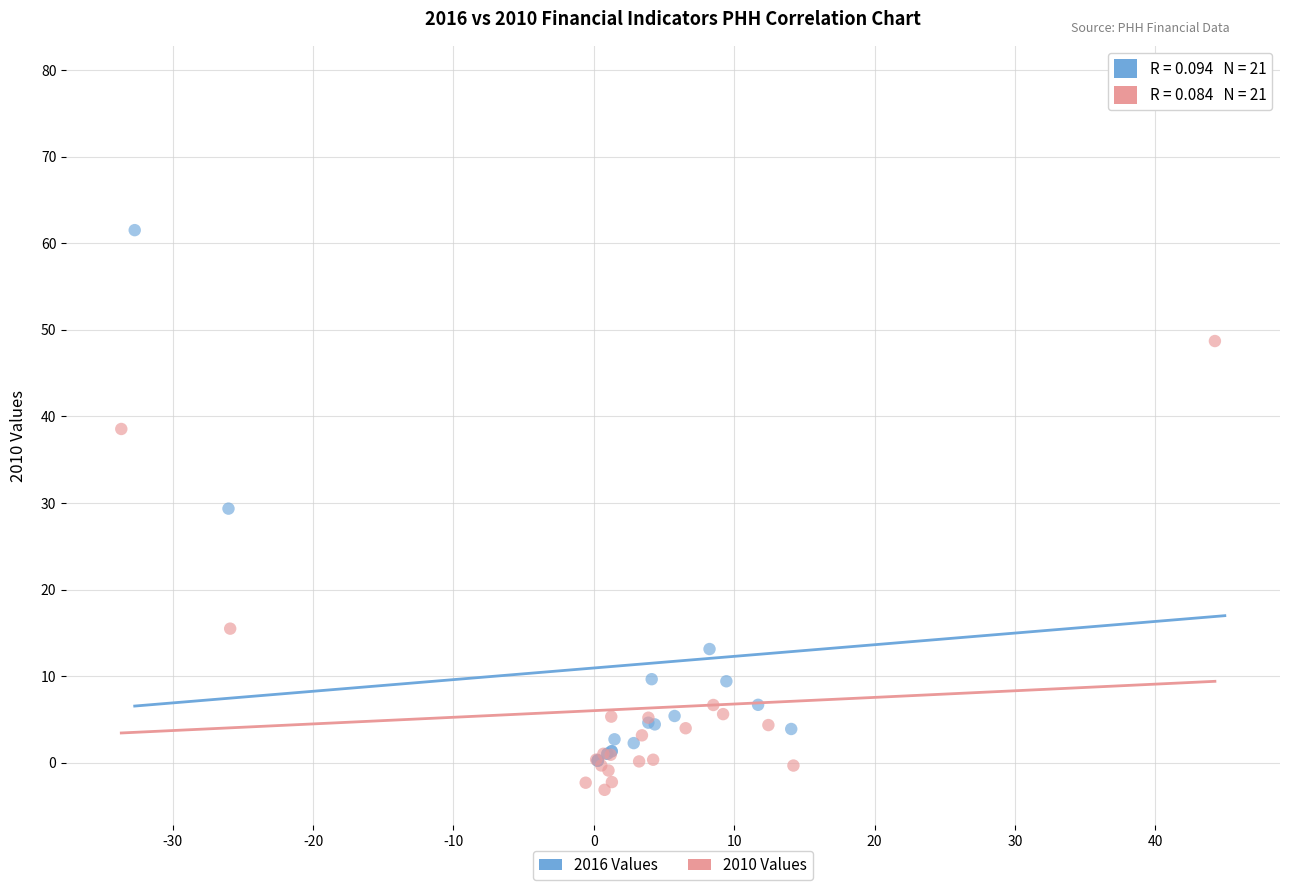

Which series reaches the maximum Y coordinate?

2016 Values